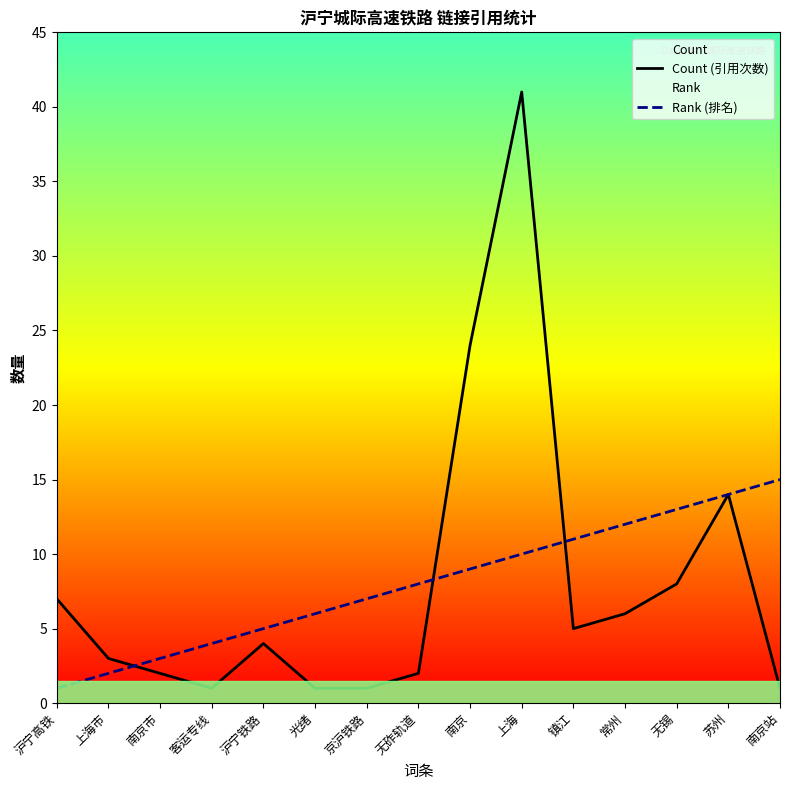

What is the total value across all series at 上海?

51